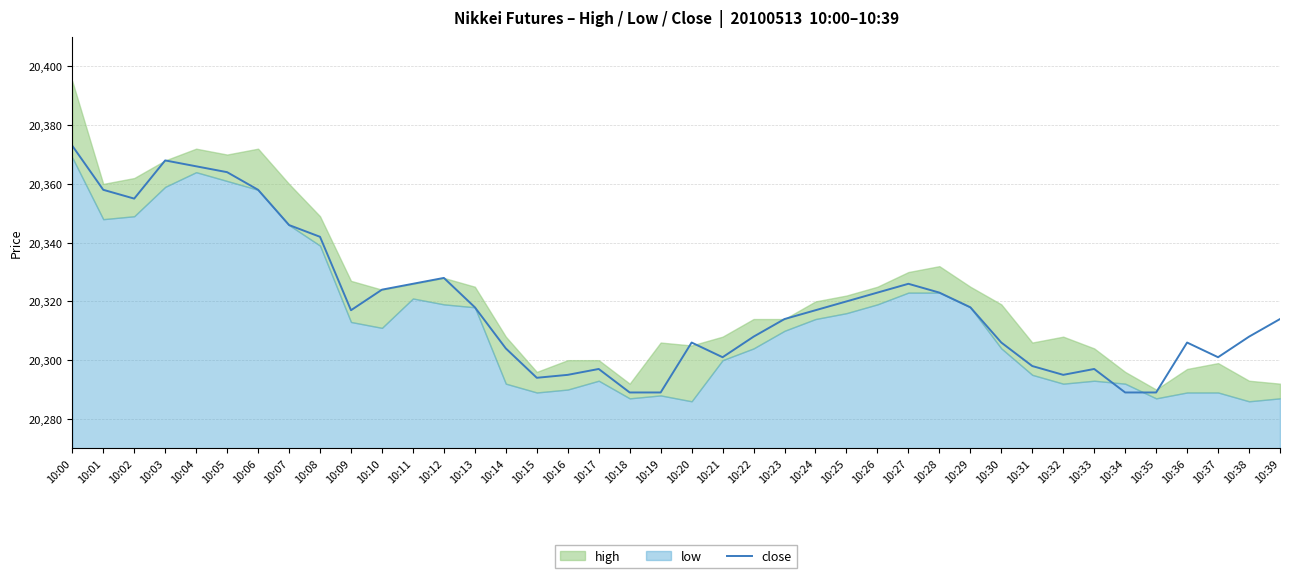

Is it true that the value at 10:29 is 20318?

True